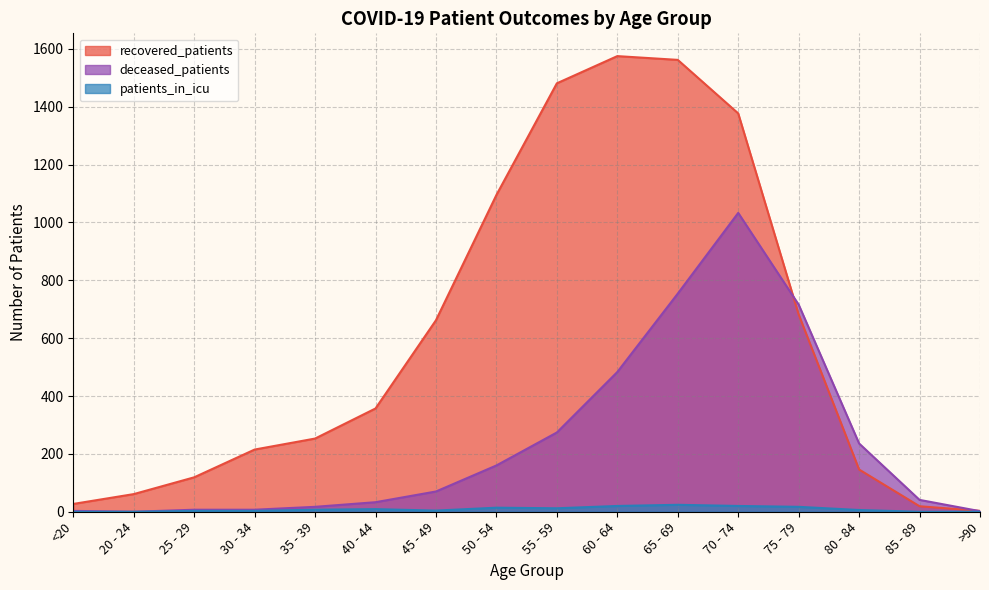

Which category has the highest value across all series?

60 - 64